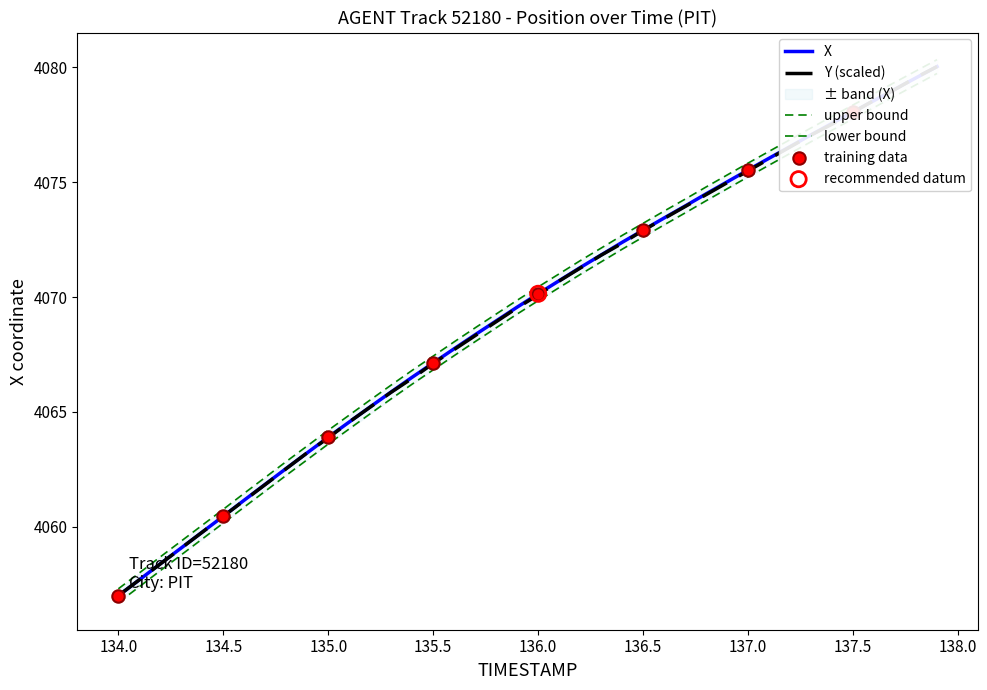

Which series has the largest Y range (max minus min)?

X